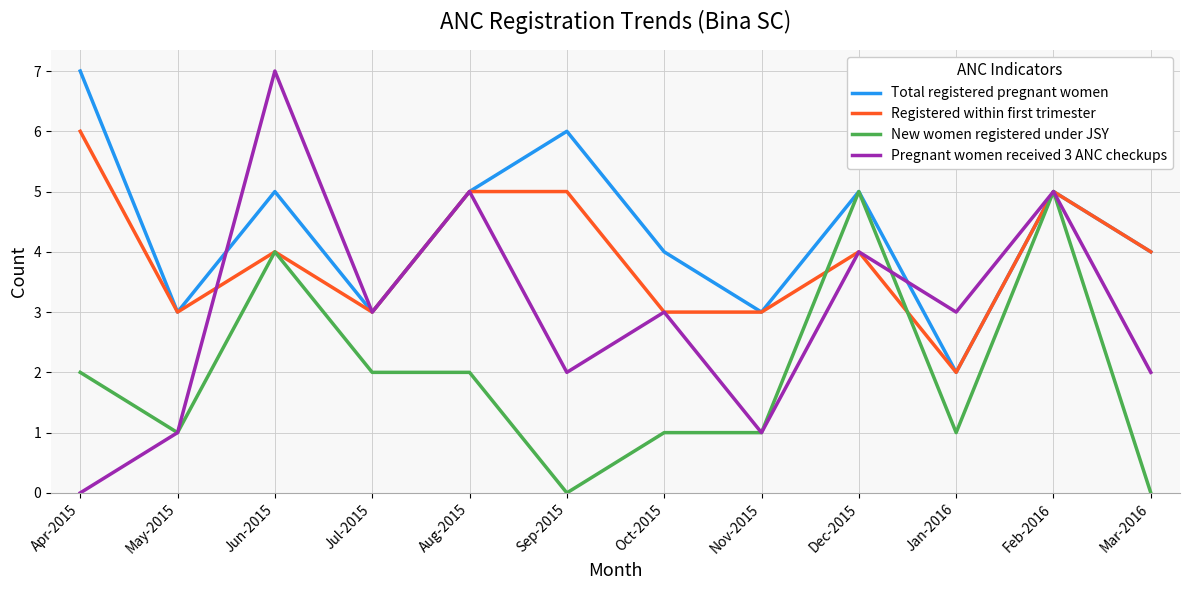

Which series has the largest range (max minus min)?

Pregnant women received 3 ANC checkups